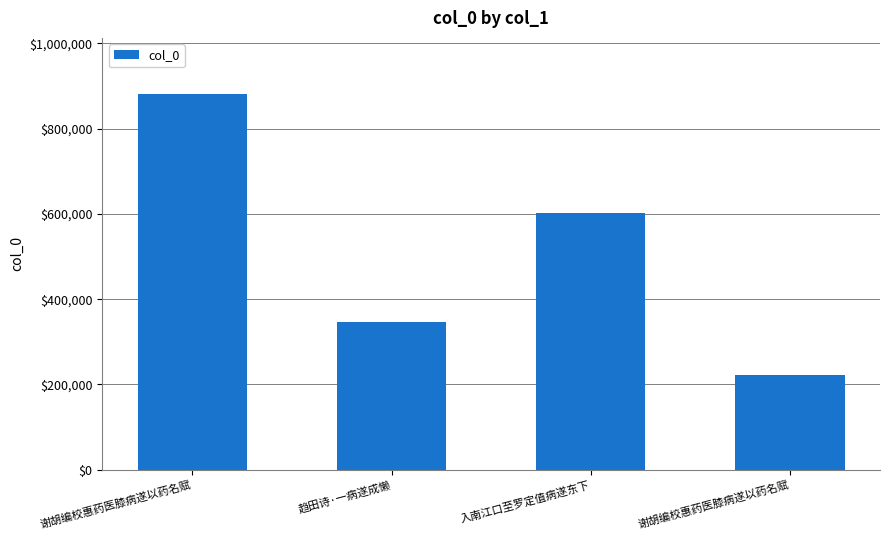

How many series are shown in this chart?

1